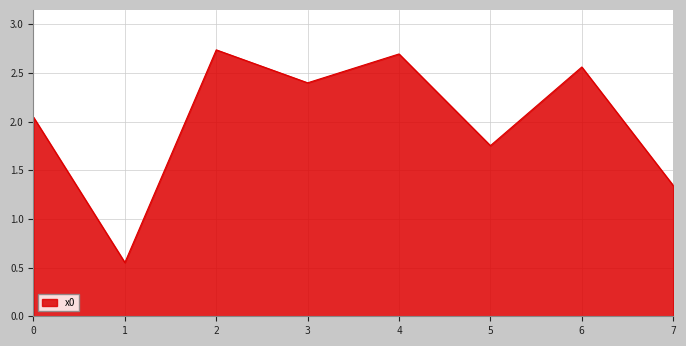

True or false: there are more than 0 points higher than both neighbors.

True